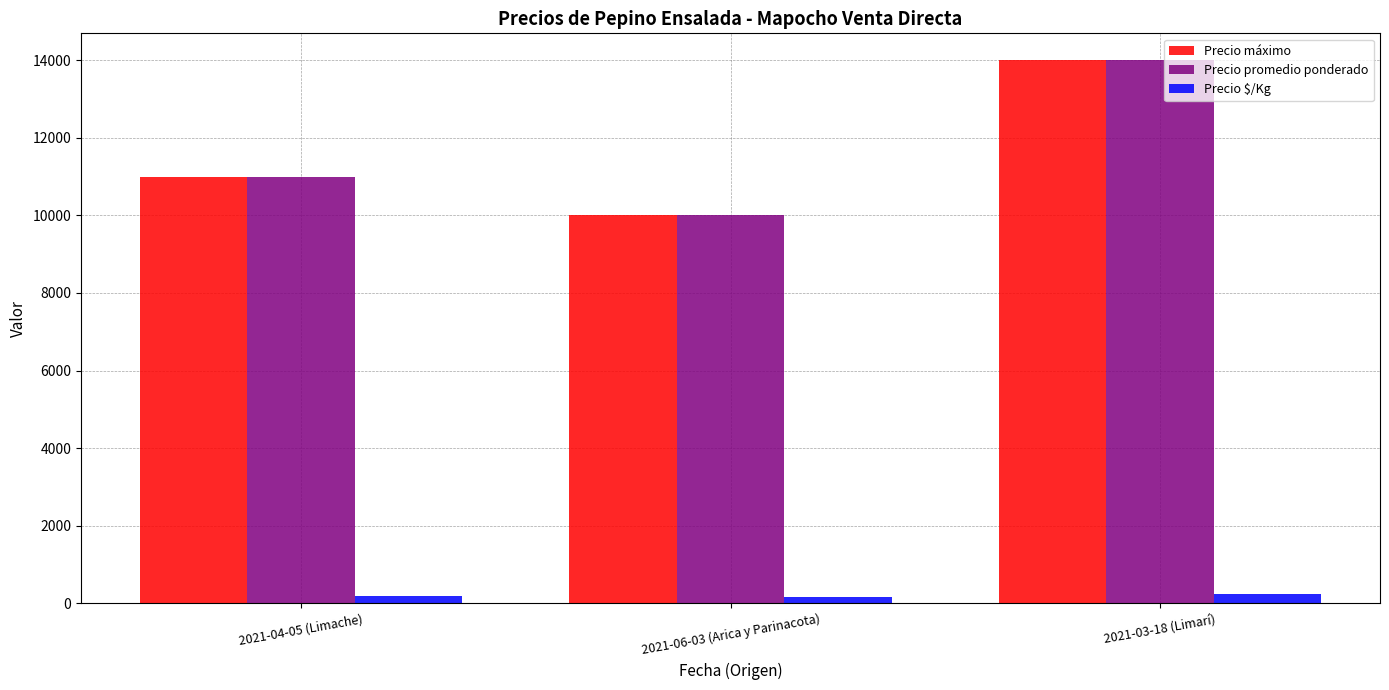

What is the average value of the Precio $/Kg series?

194